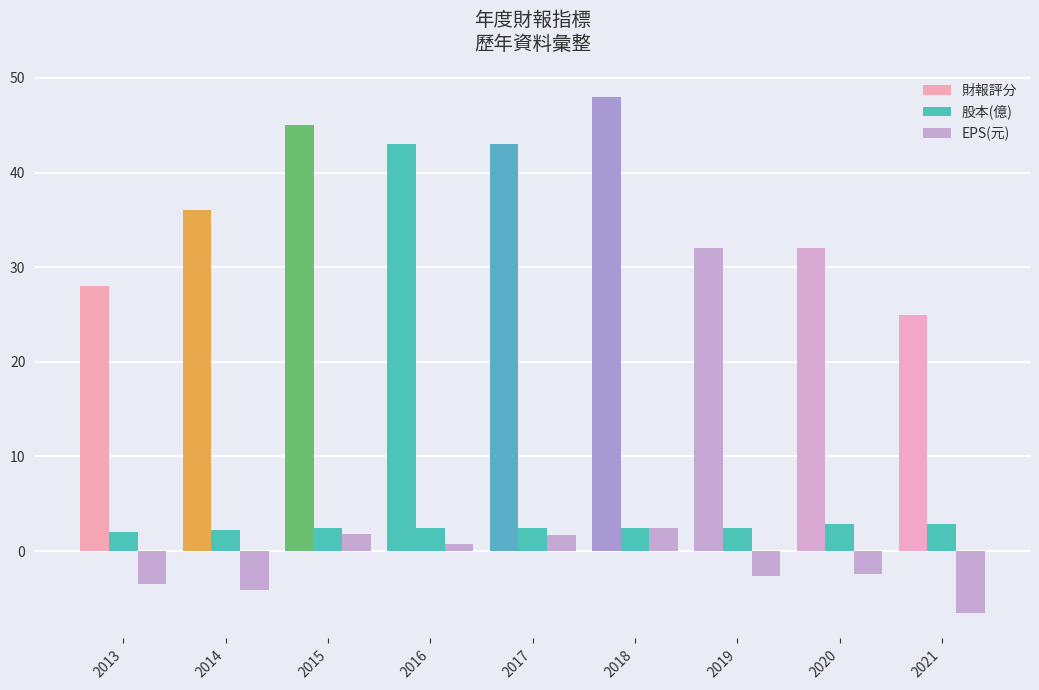

Does the chart contain any negative values?

Yes